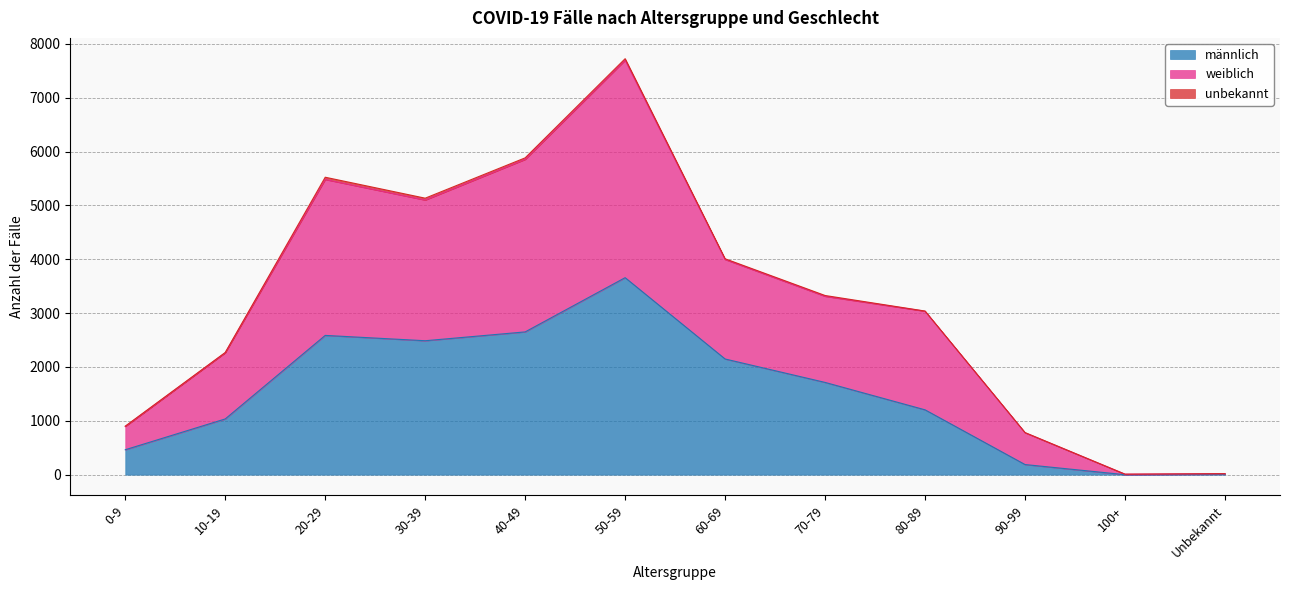

What is the highest value of the männlich series?

3658